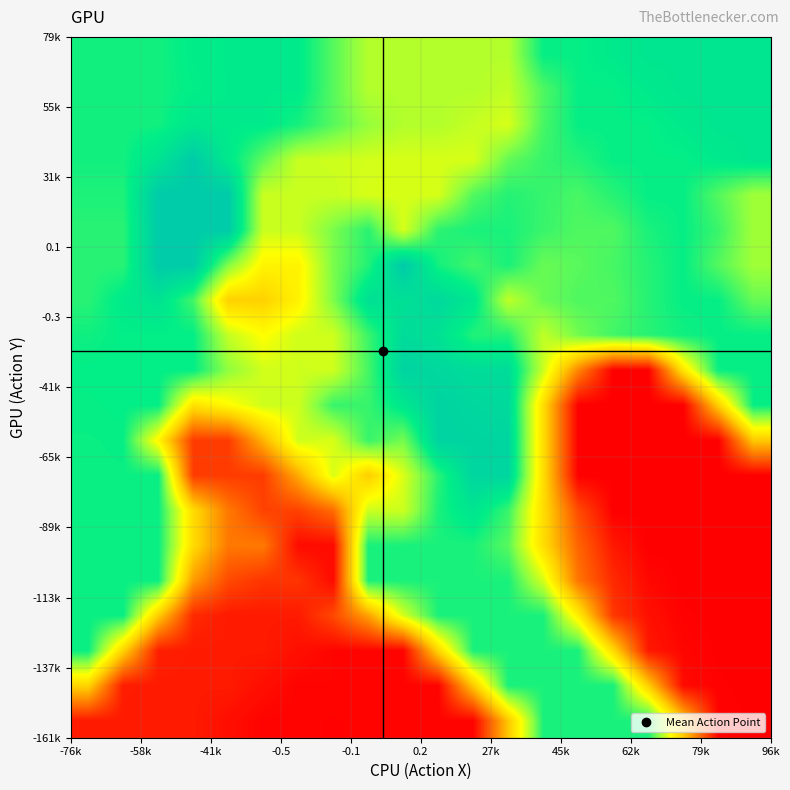

What is the minimum value shown in the chart?

-0.4